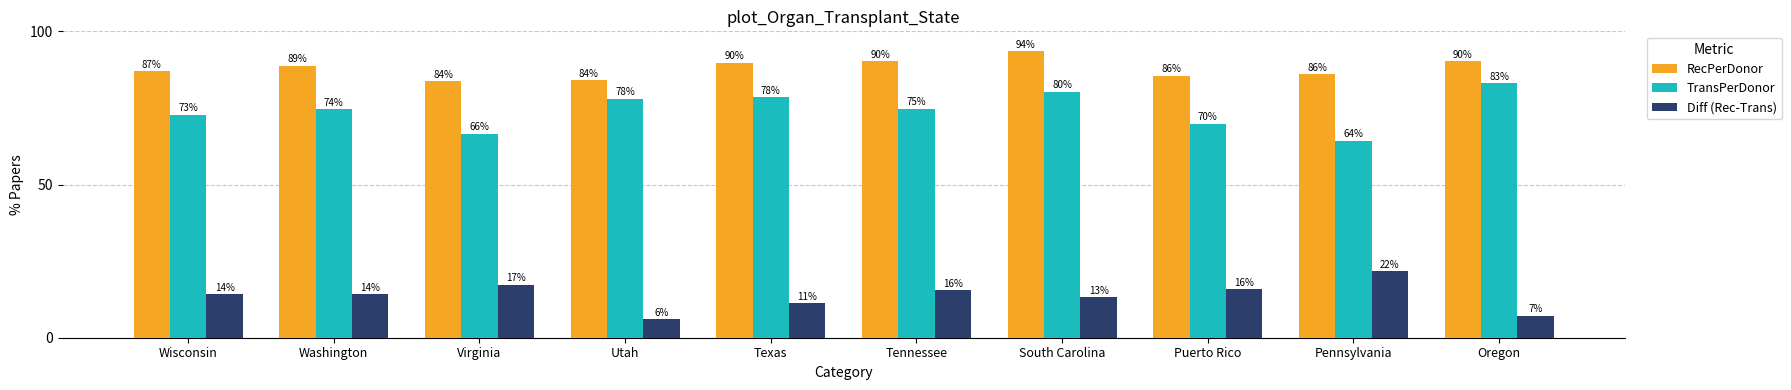

What position from the left is Wisconsin?

1